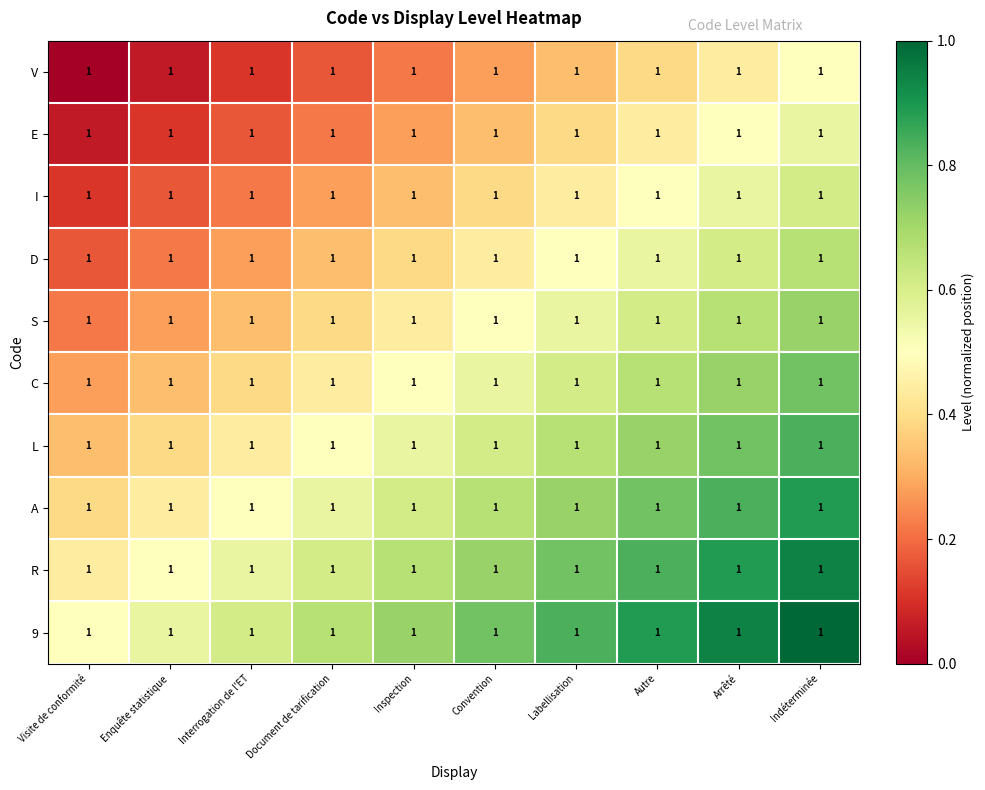

Which series has the largest range (max minus min)?

V